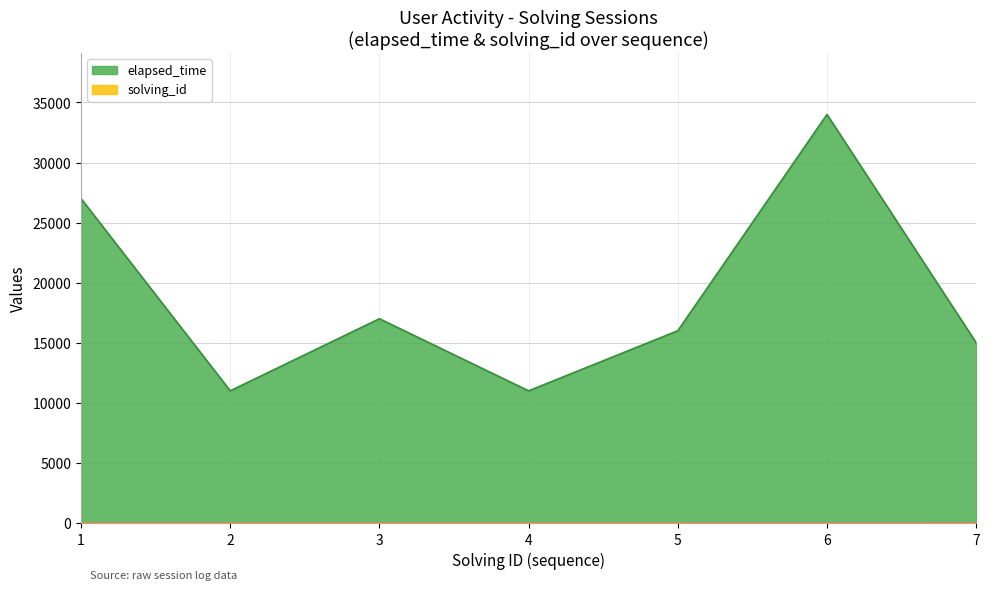

What is the total value across all series at 4?

11004